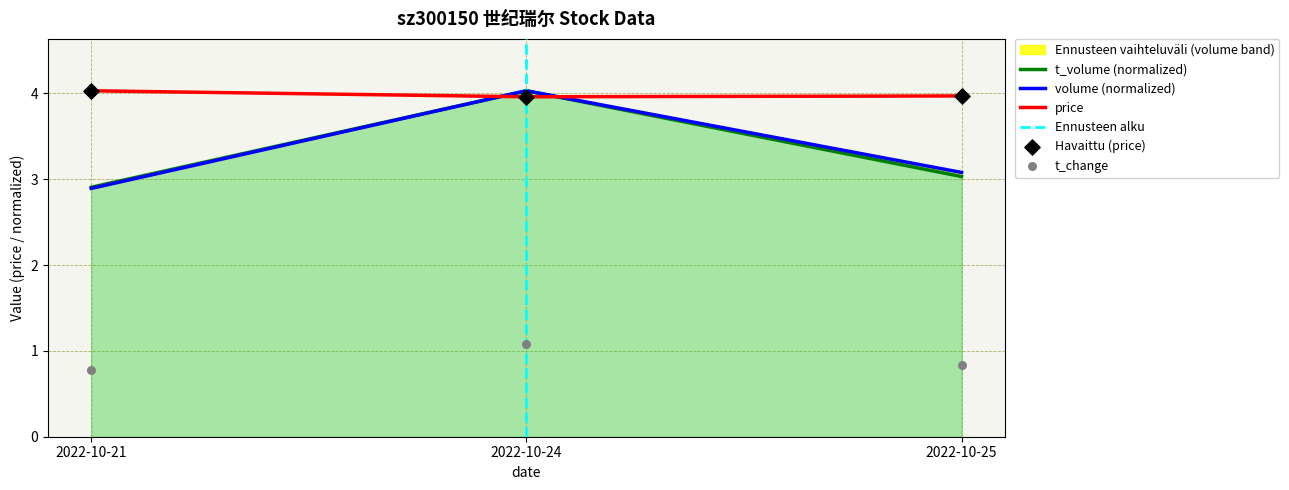

At how many categories does at least one series exceed 3?

3